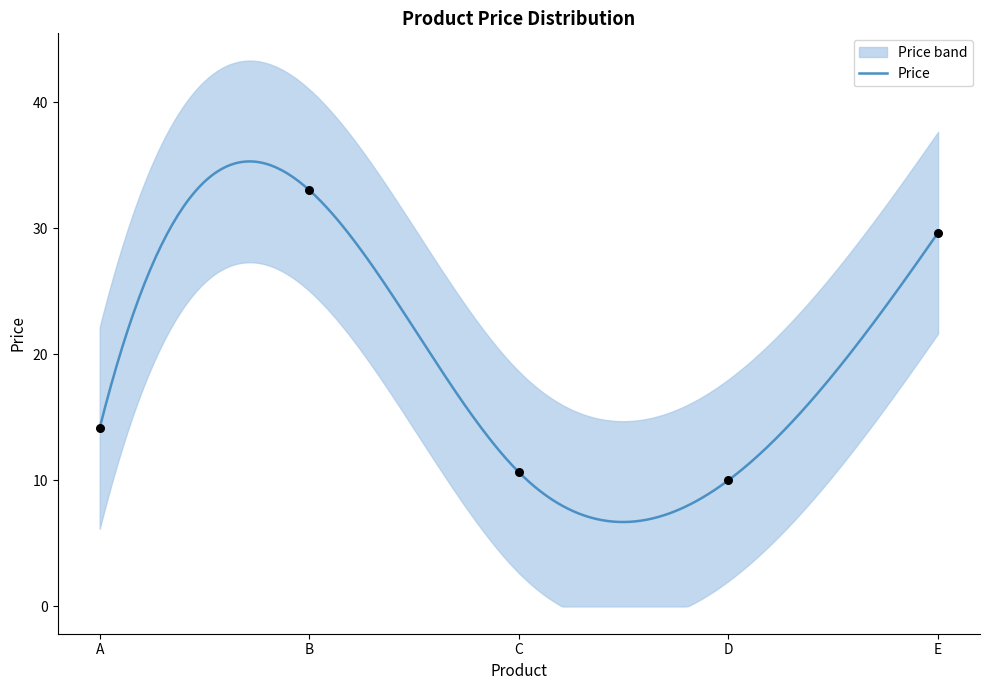

What is the change in value from A to E?

+15.5